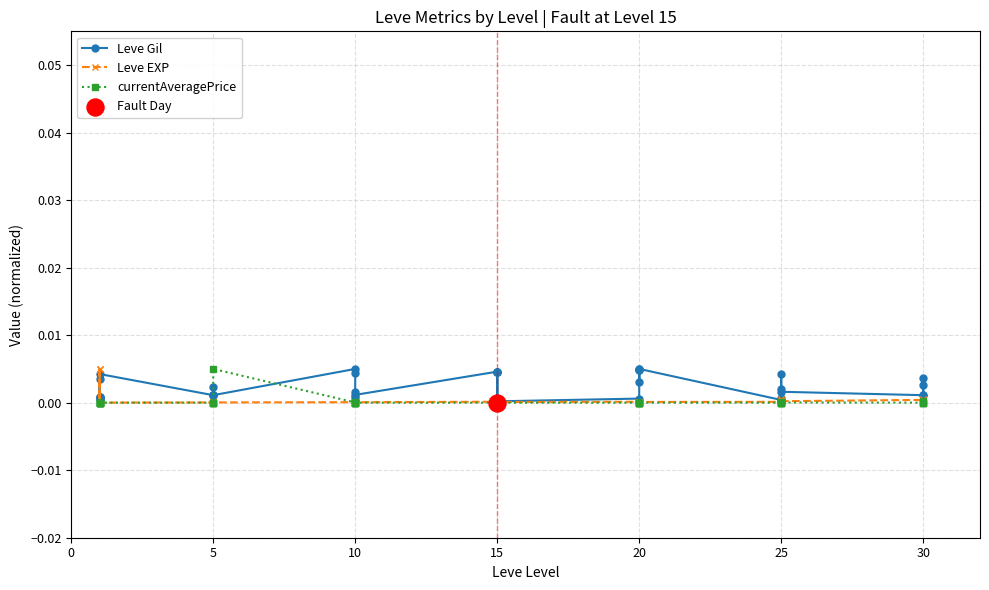

What are all the series names shown in the legend?

Leve Gil, Leve EXP, currentAveragePrice